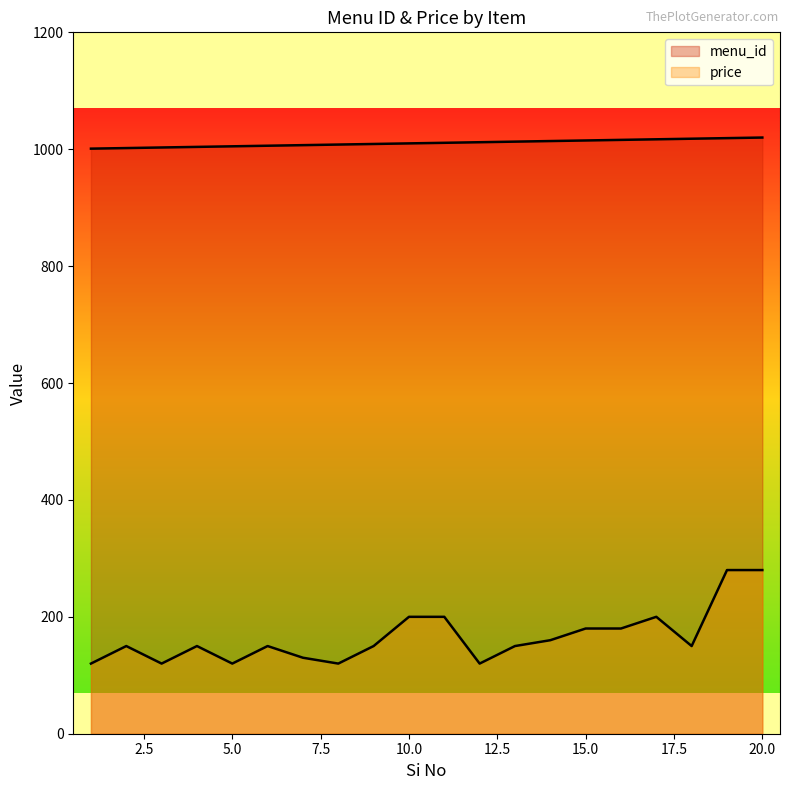

Does the chart display data point markers on the line(s)?

No